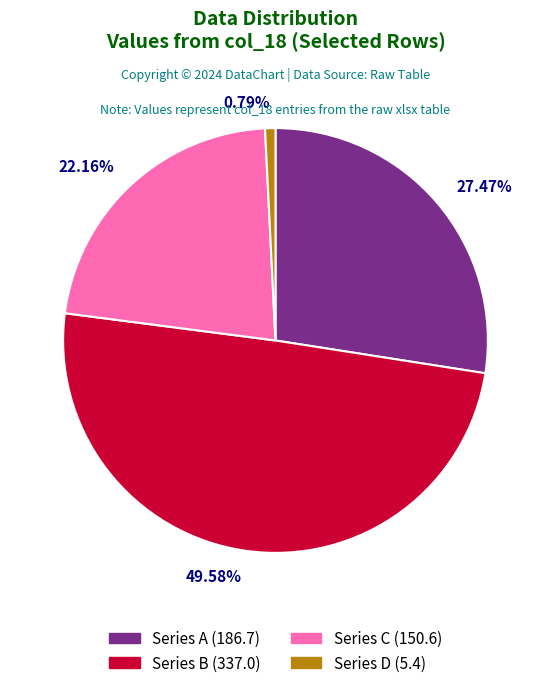

Does any single category account for the majority?

No